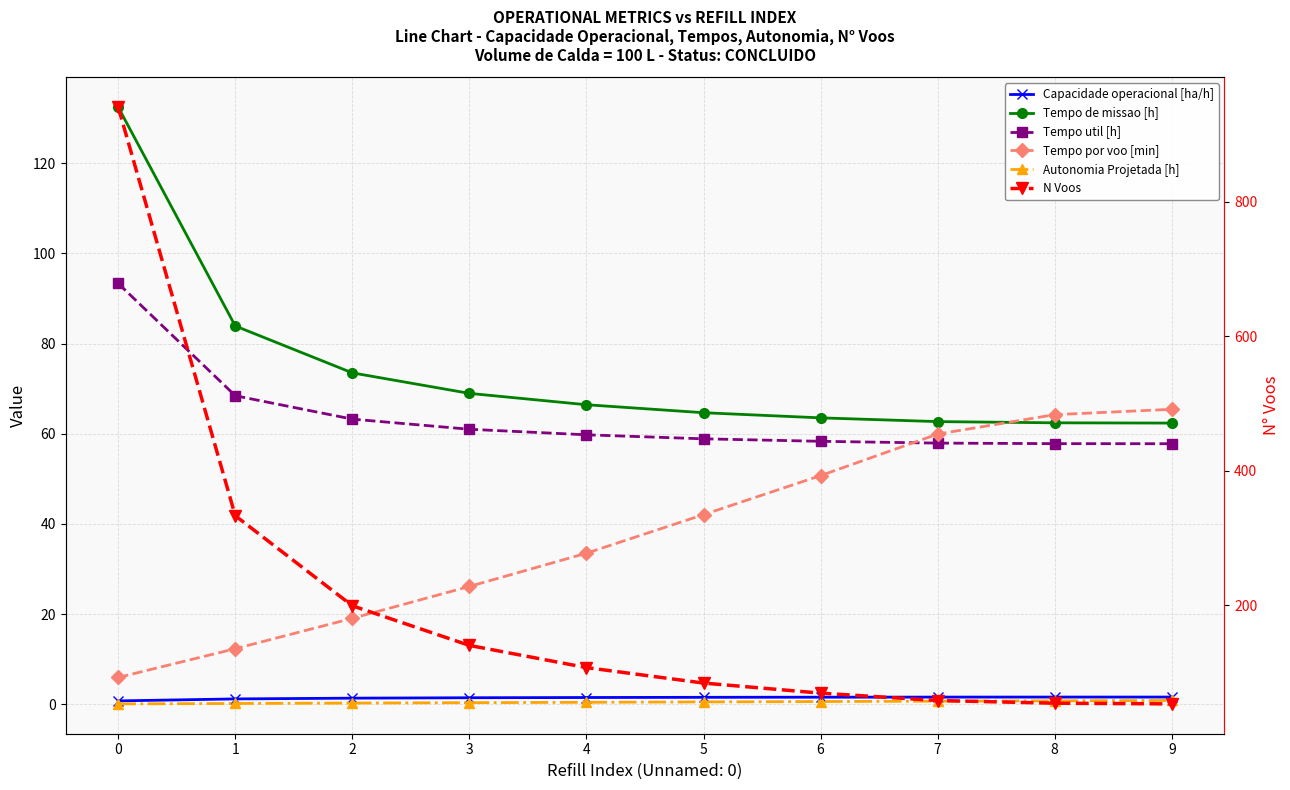

How many data points in Tempo por voo [min] are above 42?

5